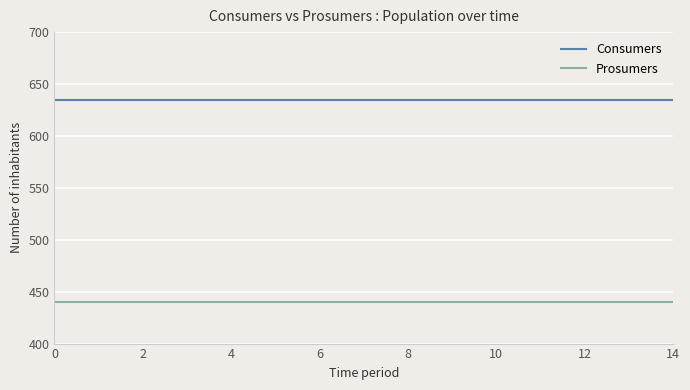

Which series has the largest total across all categories?

Consumers